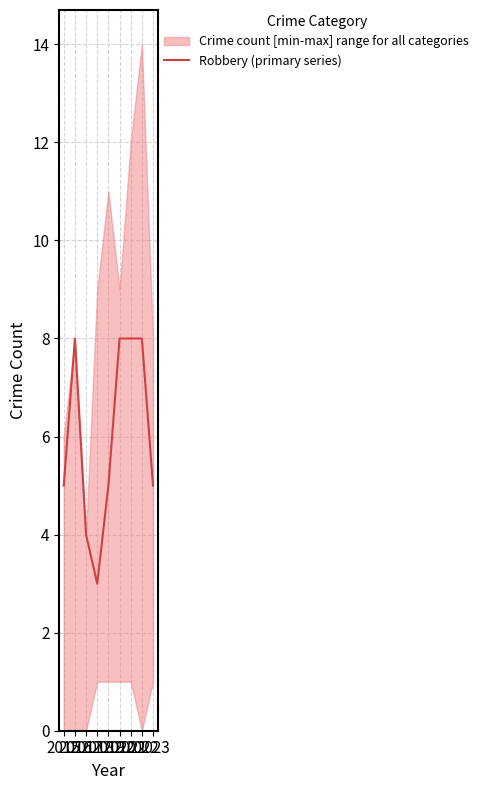

Which label corresponds to the largest value in the chart?

2016